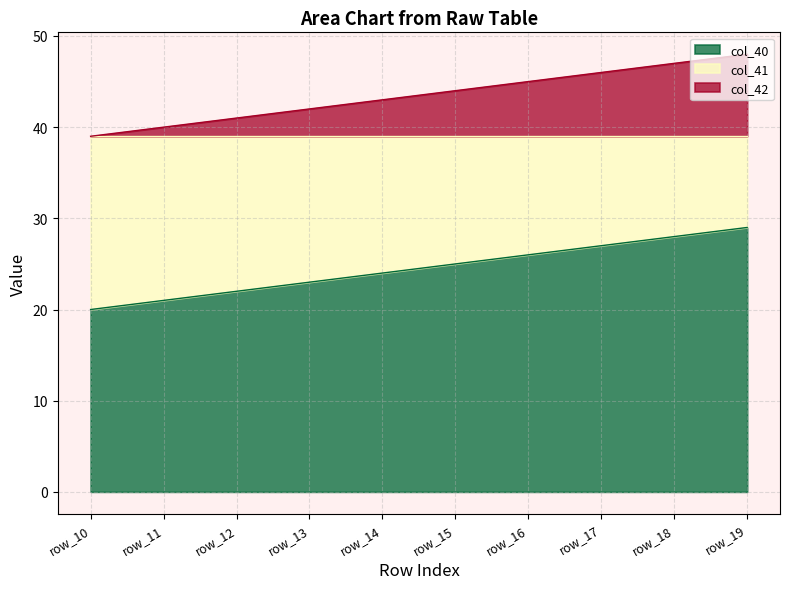

Which has a higher value, row_19 or row_15?

row_19